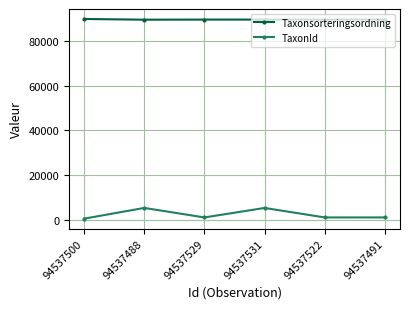

What is the sum of all TaxonId values?

15147